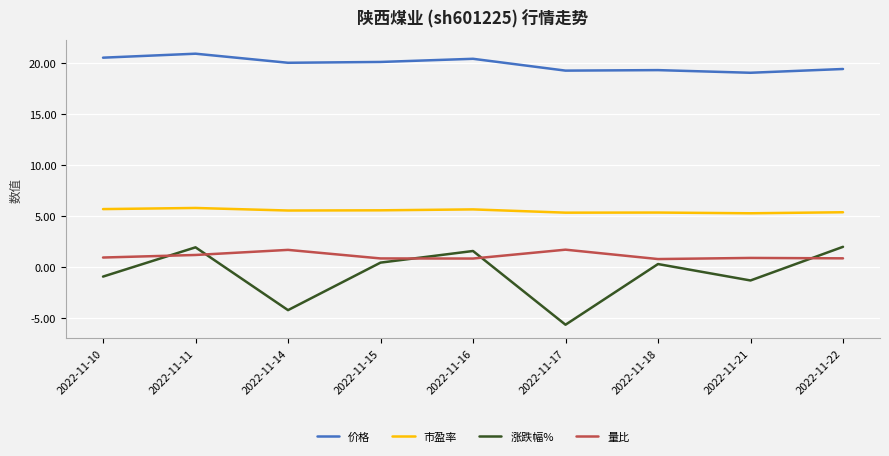

What is the highest value of the 价格 series?

20.9